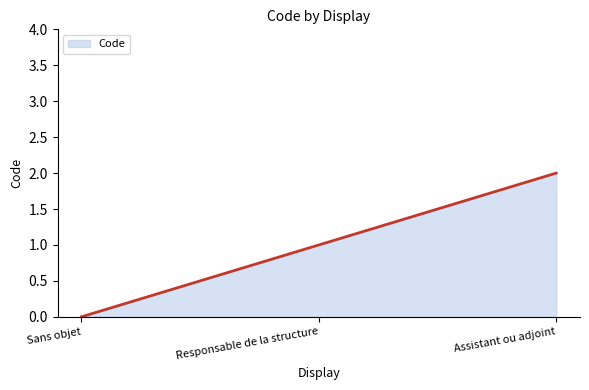

What position from the right is Responsable de la structure?

2